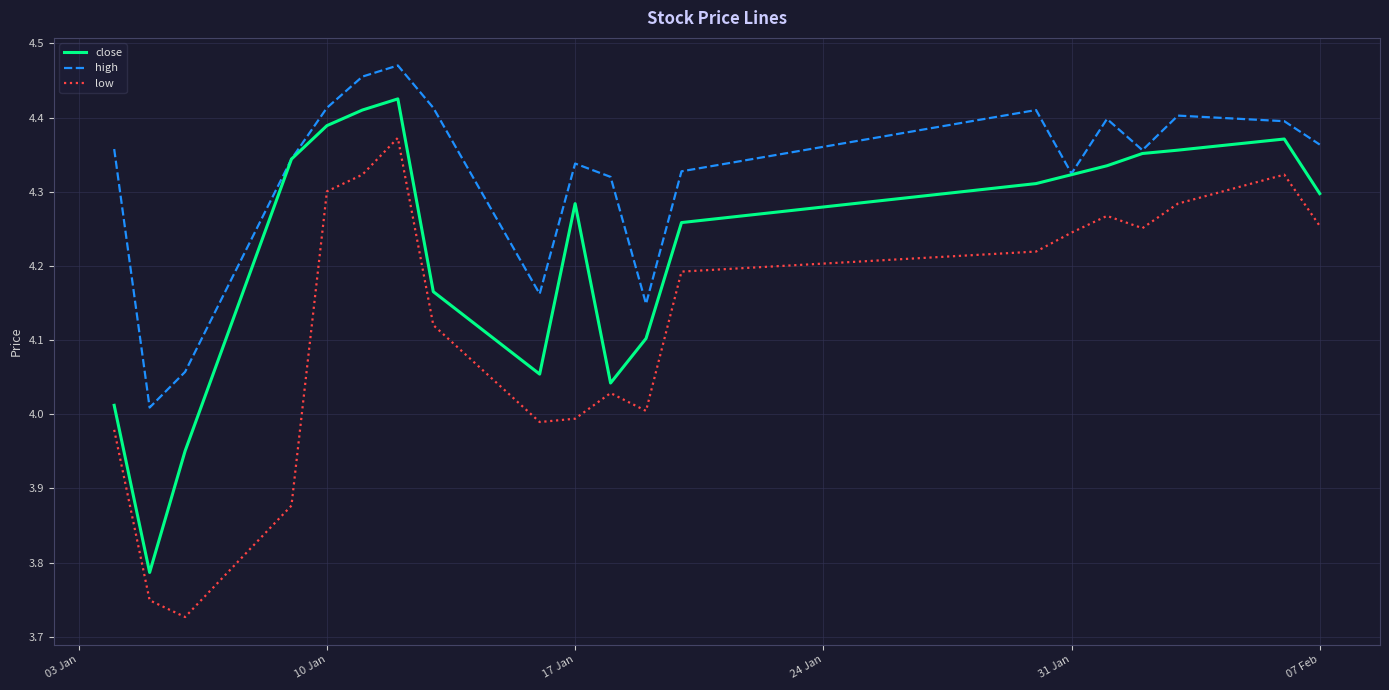

True or false: high and low intersect in this chart.

False